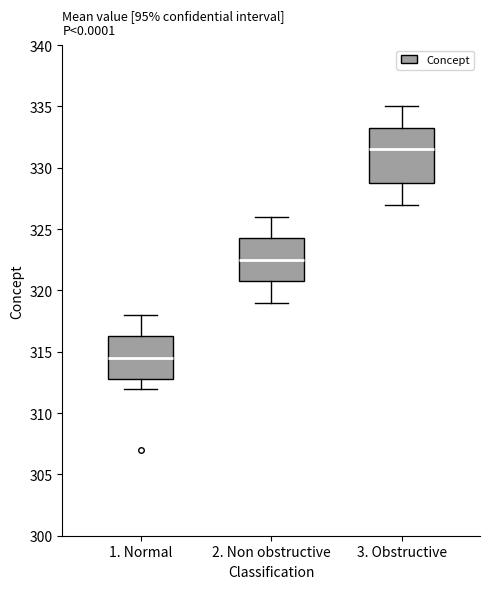

Which box is the tallest, from its lower edge to its upper edge?

3. Obstructive